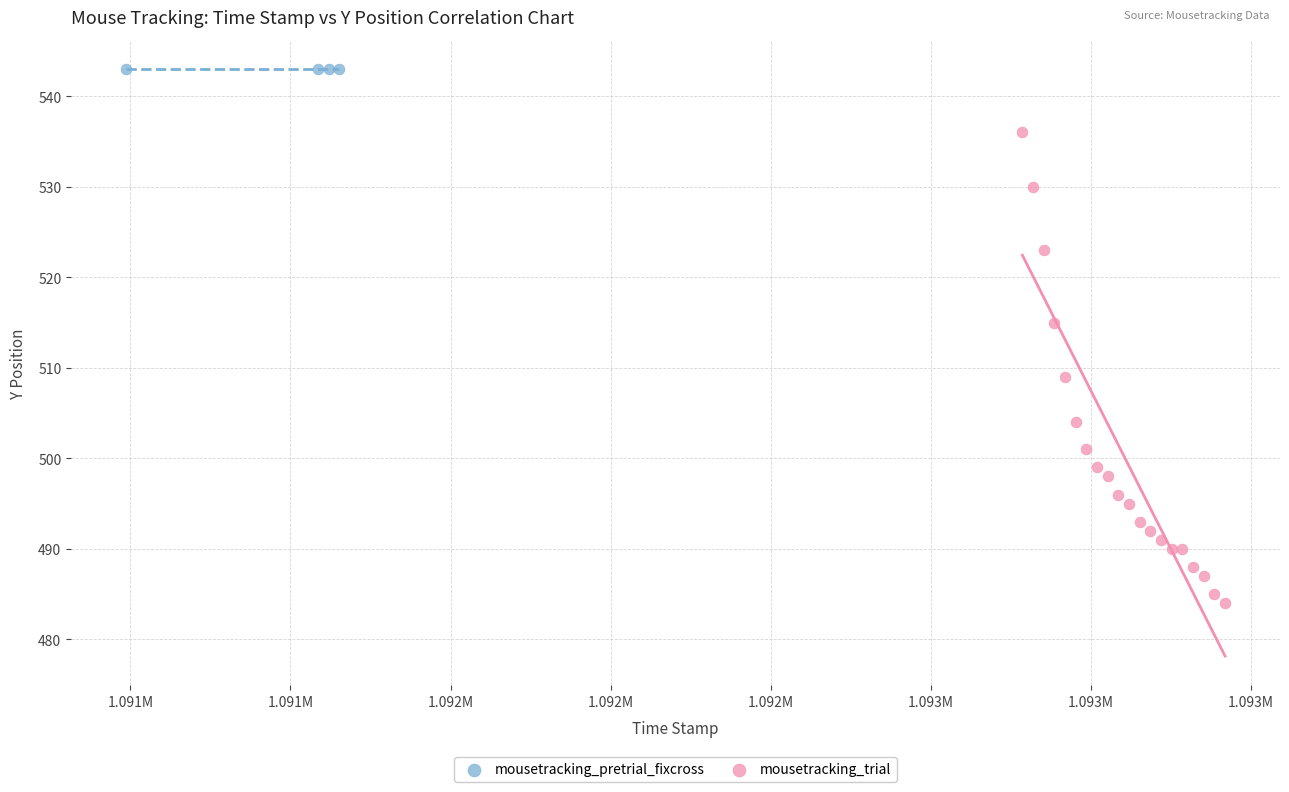

Which series contains the lowest Y value?

mousetracking_trial